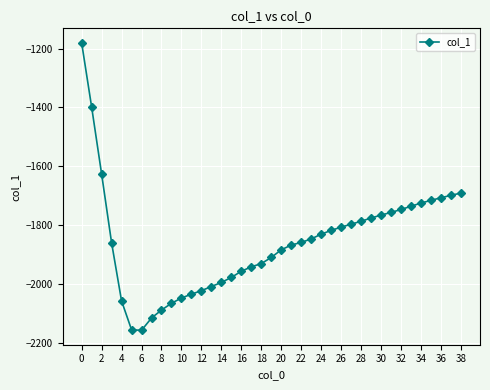

What is the value of the 10th point from the left?

-2066